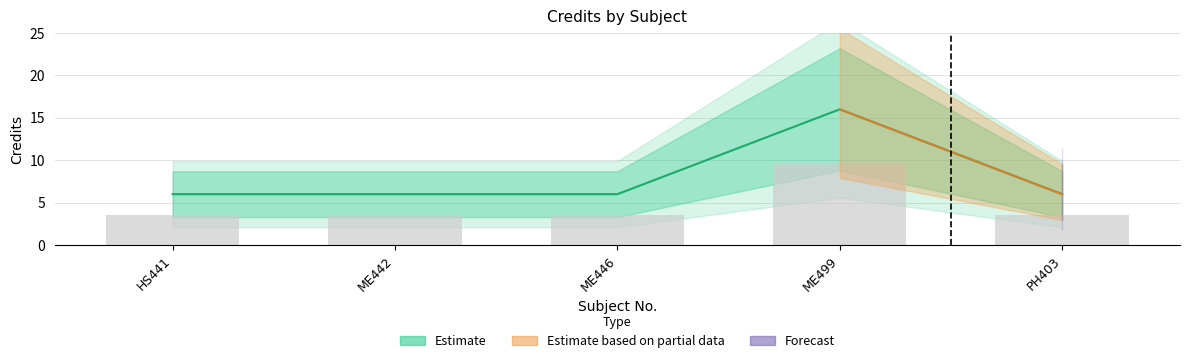

What is the ratio of the value at ME499 to the value at ME446?

2.7